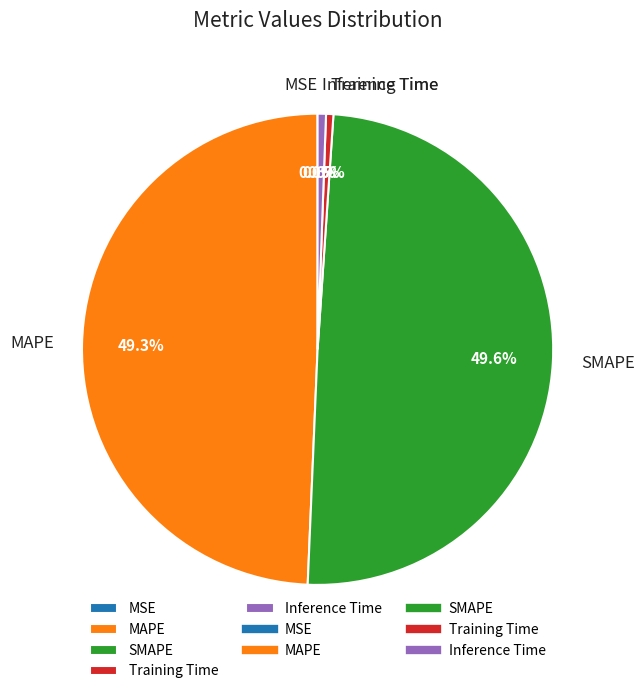

Is SMAPE the majority of the pie?

No